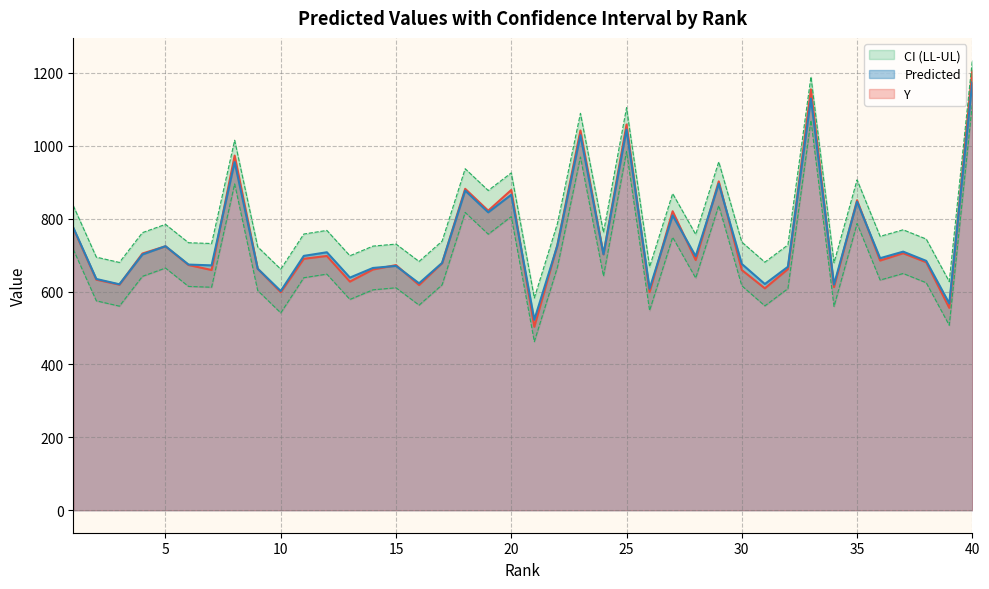

List the series in order of their peak value, highest first.

UL, Y, Predicted, LL